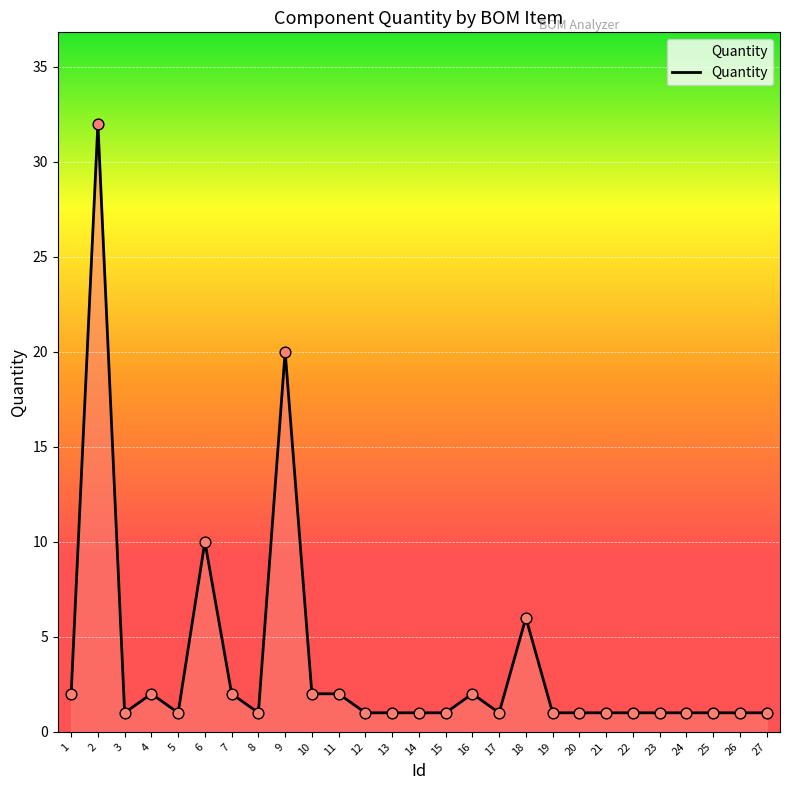

What is the ratio of the value at 23 to the value at 10?

0.5